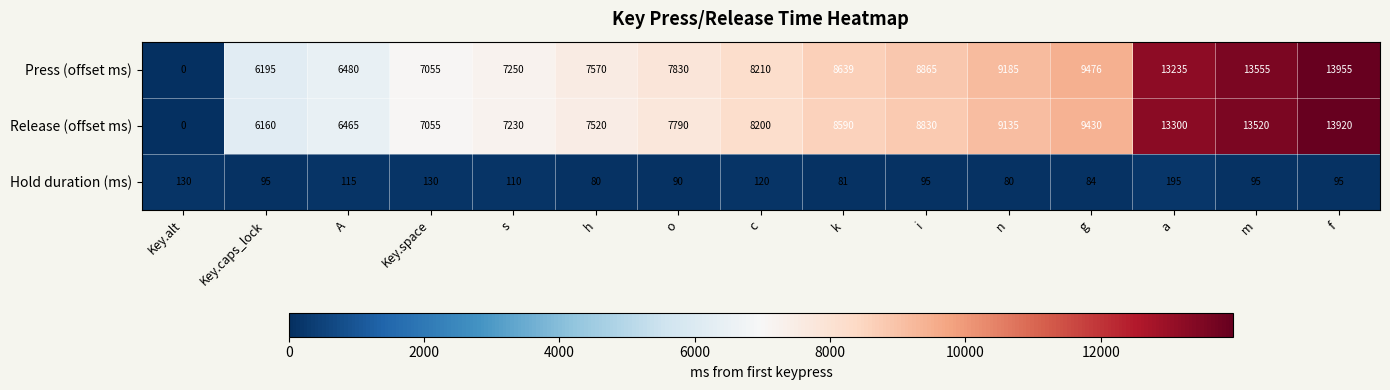

At which category is the sum across all series the highest?

f